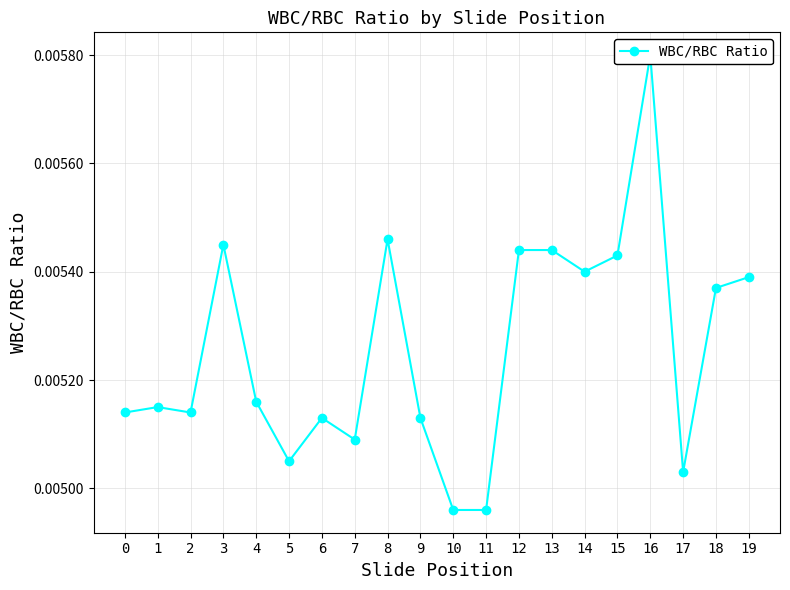

List the labels in order of value, largest first.

16, 8, 3, 12, 13, 15, 14, 19, 18, 4, 1, 0, 2, 6, 9, 7, 5, 17, 10, 11